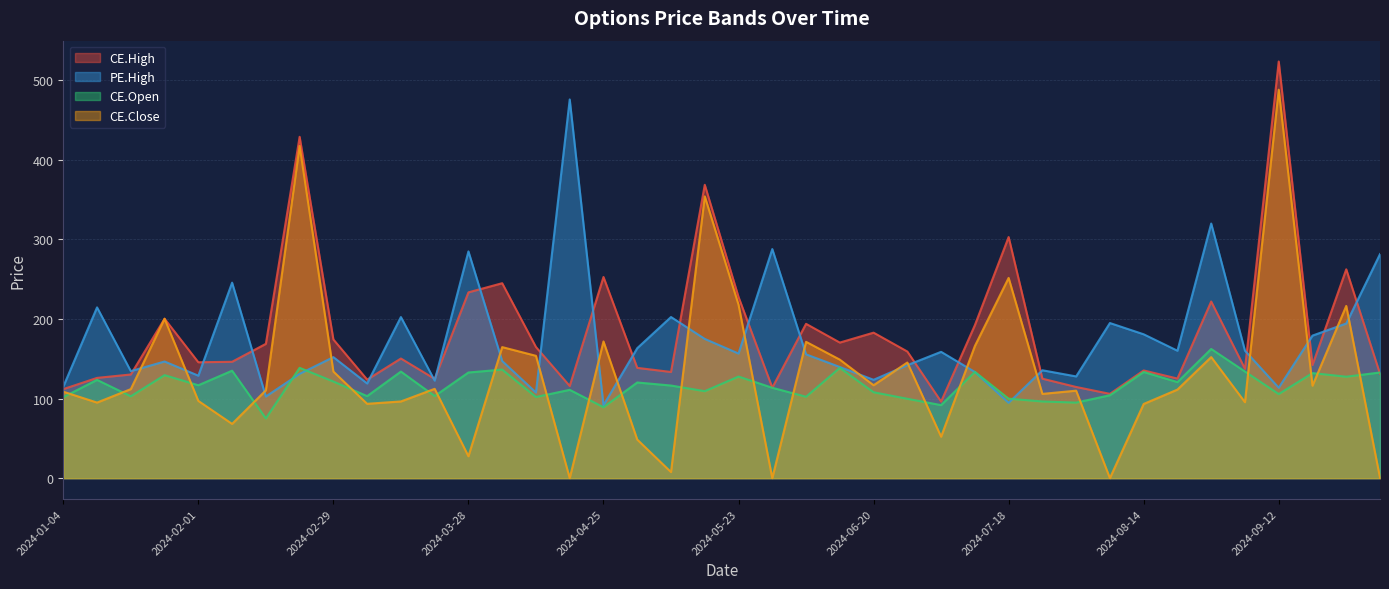

The value of CE.Open at 2024-08-14 is 133.4. True or false?

True